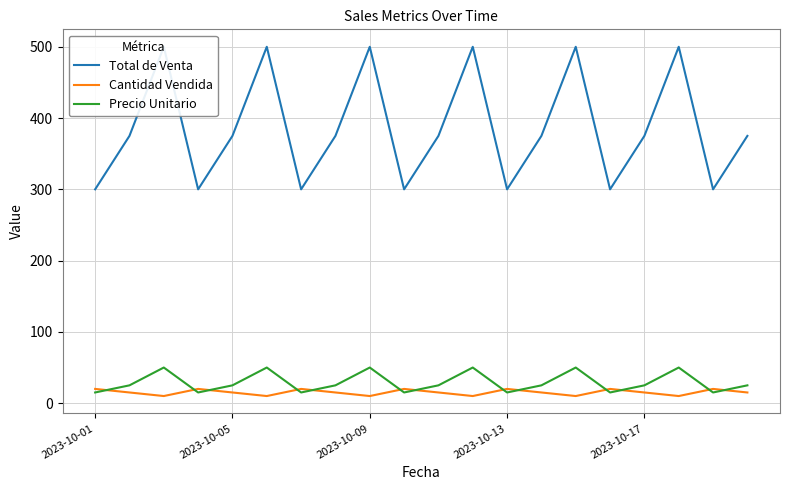

Is this an area chart (filled region under the line)?

No